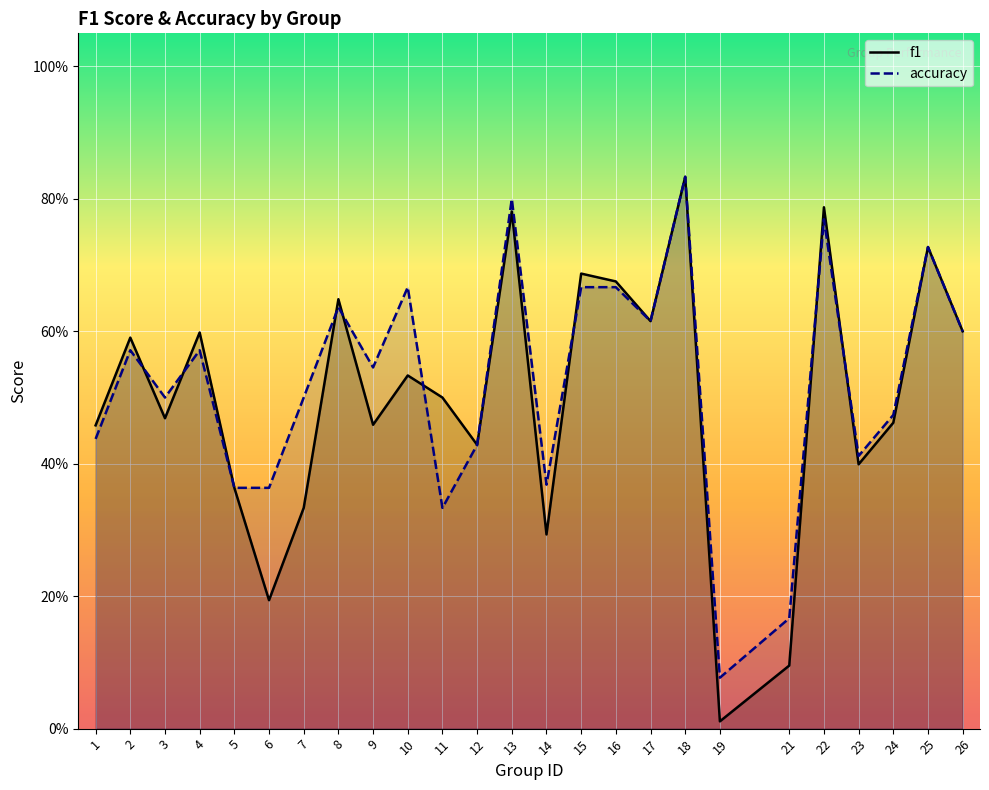

How many lines are shown in the chart?

2